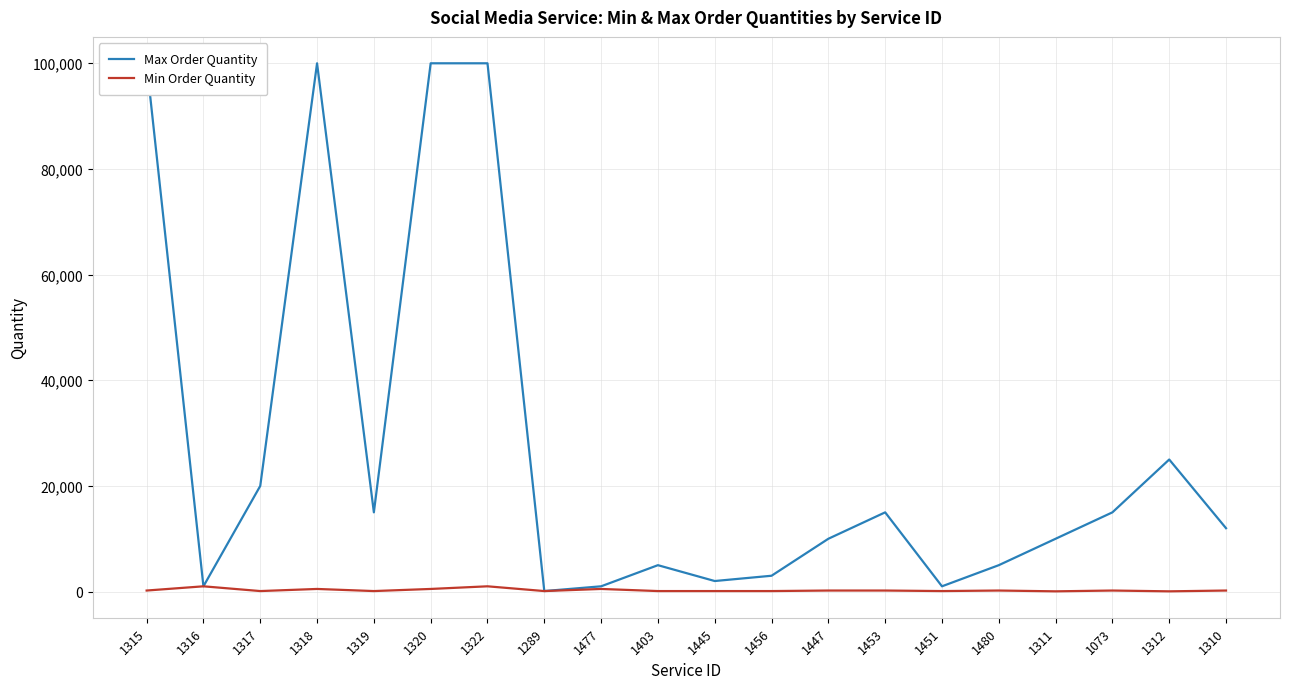

What is the label of the 11th point from the right?

1403